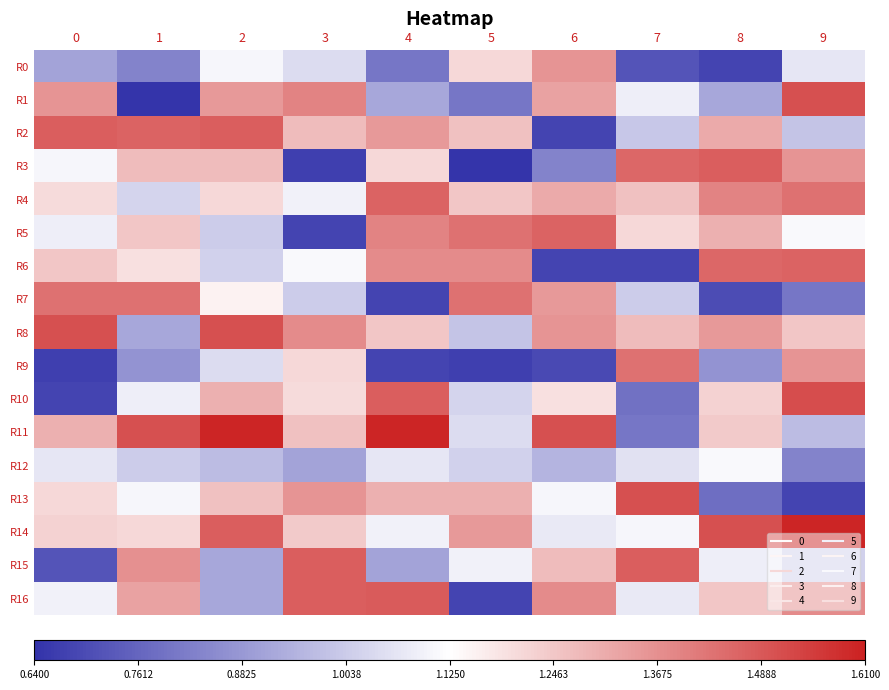

Count the number of data series in this chart.

17